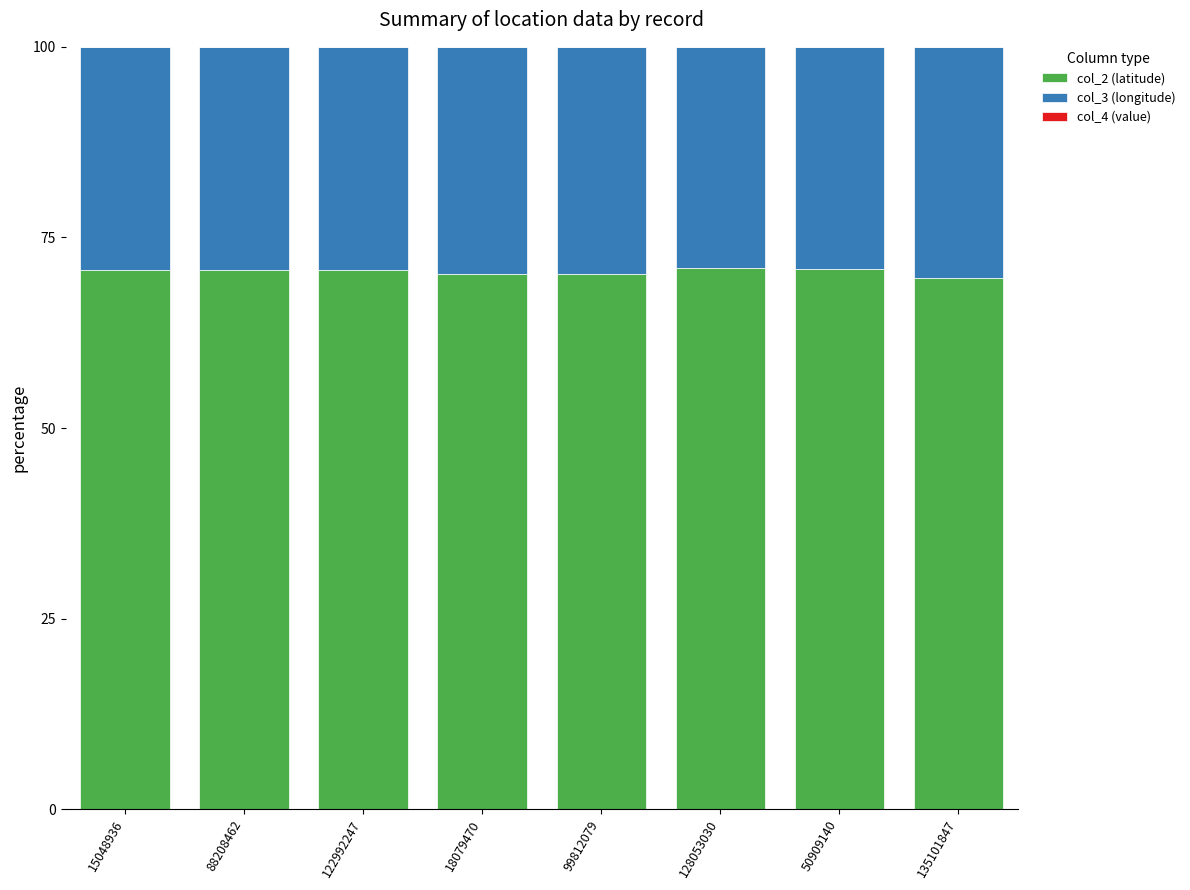

What is the maximum value for col_2 (latitude)?

71.0